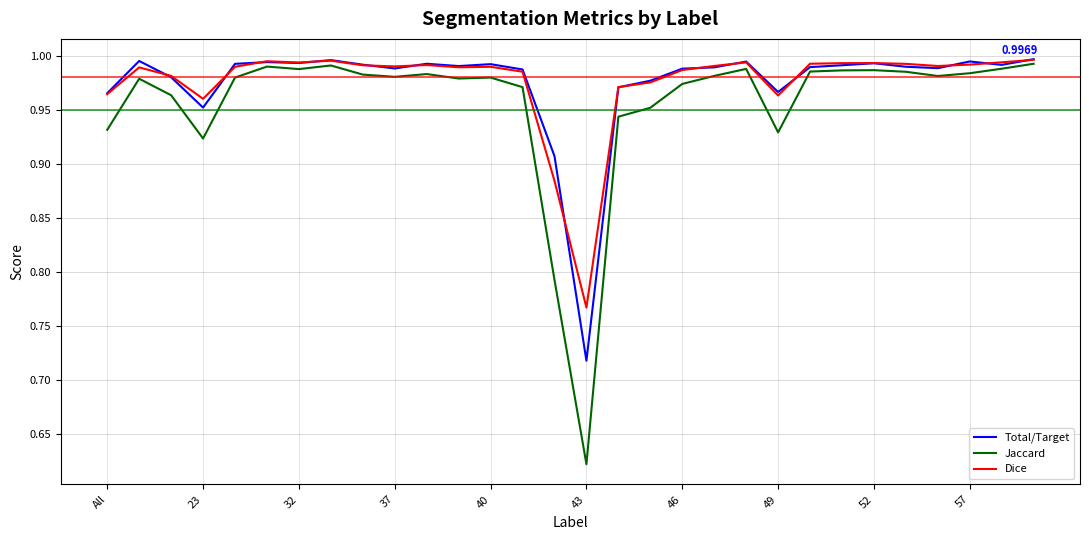

Does the chart display data point markers on the line(s)?

No